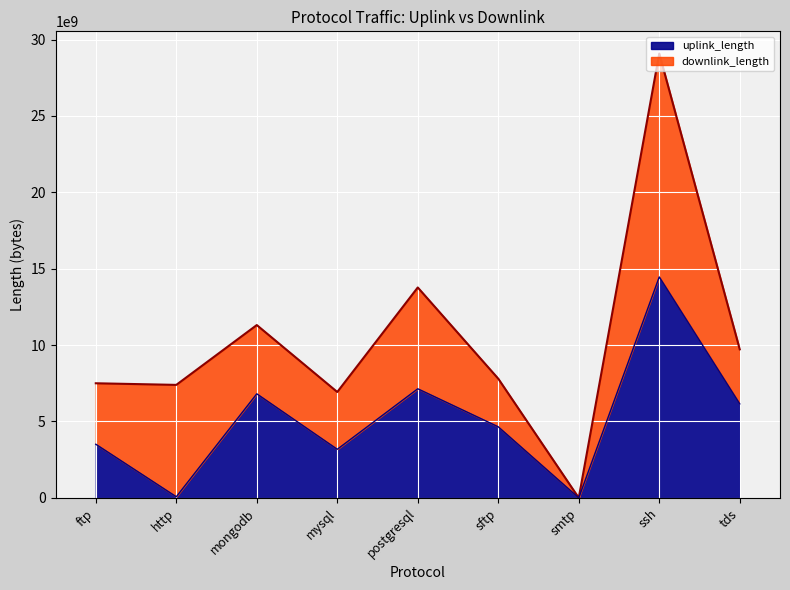

The uplink_length series shows 5868844896 at ftp. True or false?

False